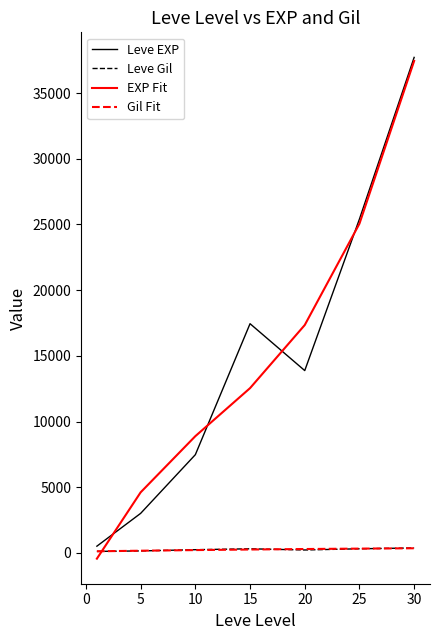

How many intersections are there between Leve Gil and EXP Fit?

1